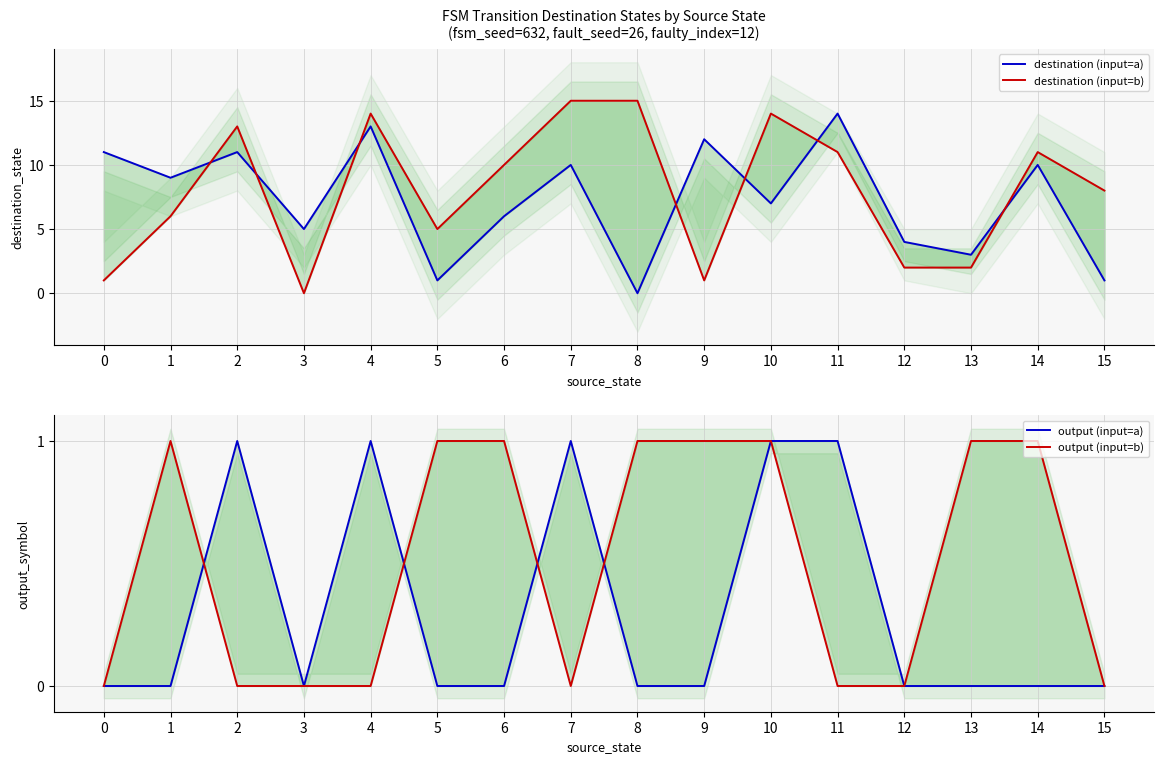

Reading right to left, list all the values displayed in this chart.

destination (input=a): 1	10	3	4	14	7	12	0	10	6	1	13	5	11	9	11
destination (input=b): 8	11	2	2	11	14	1	15	15	10	5	14	0	13	6	1
output (input=a): 0	0	0	0	1	1	0	0	1	0	0	1	0	1	0	0
output (input=b): 0	1	1	0	0	1	1	1	0	1	1	0	0	0	1	0